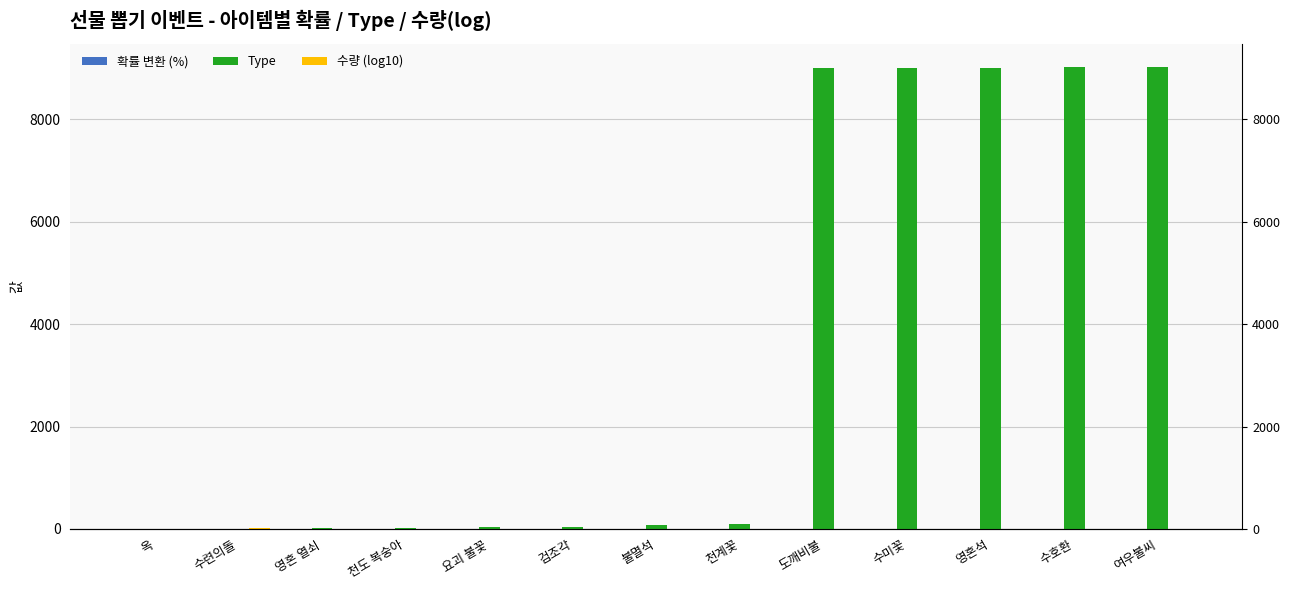

Which series has the largest range (max minus min)?

Type